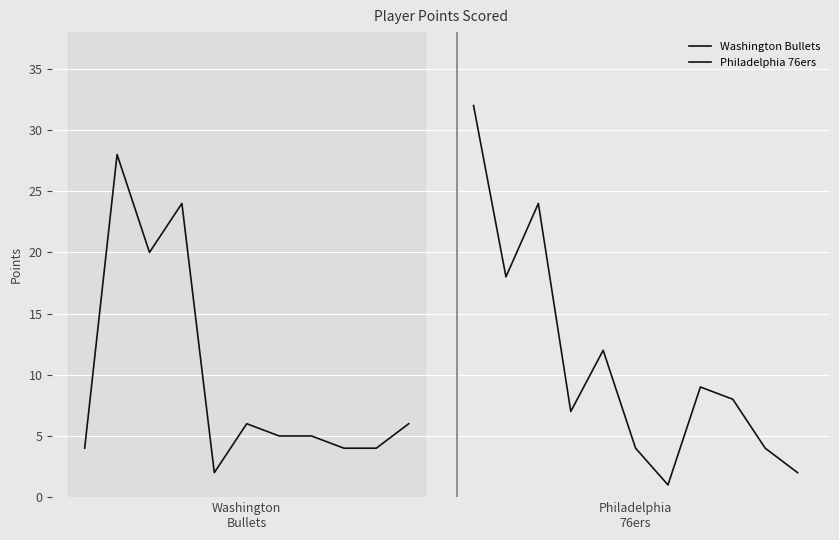

What is the difference between the maximum and minimum values in the Philadelphia 76ers series?

31